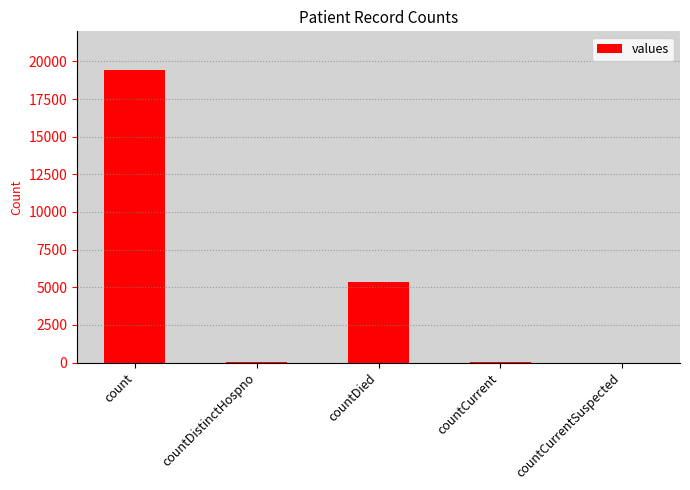

What is the sum of all values?

24875